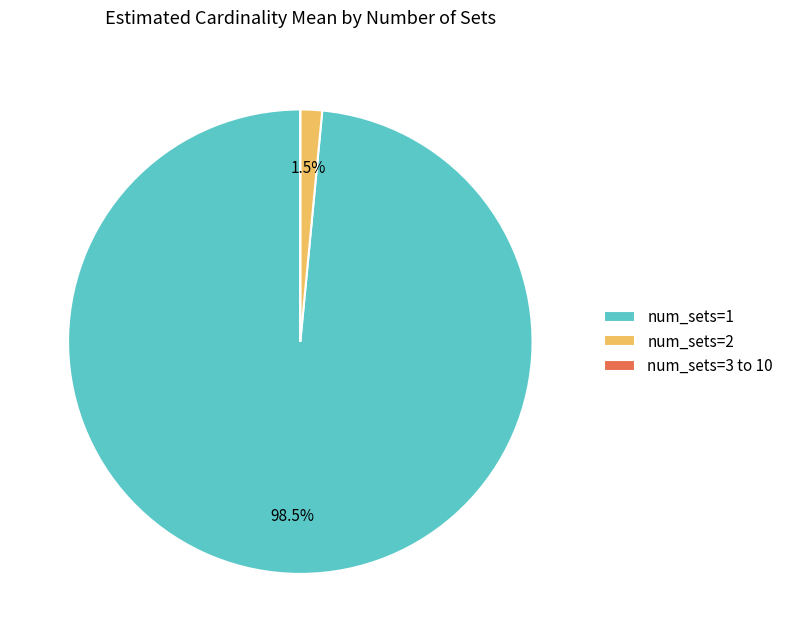

Which slice represents more than half of the pie?

num_sets=1